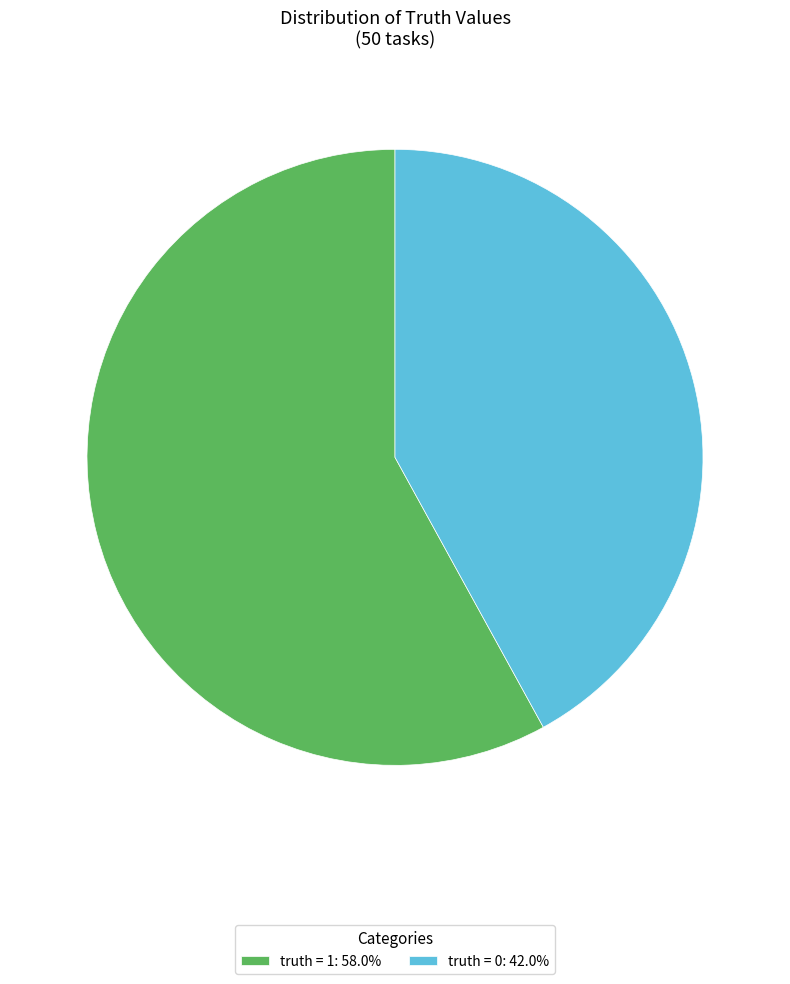

Rank the categories by value from lowest to highest.

truth = 0, truth = 1